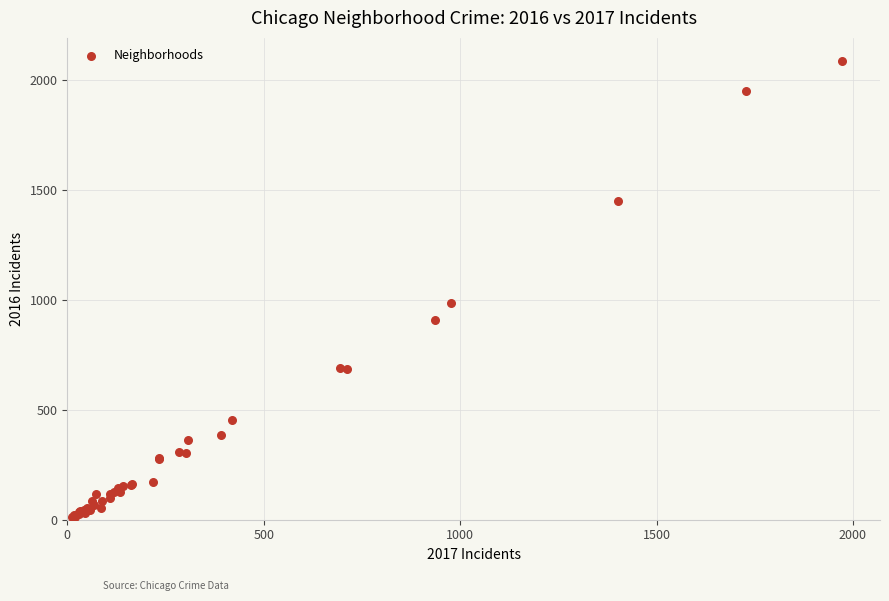

What Y value in the scatter plot is closest to 1048?

983